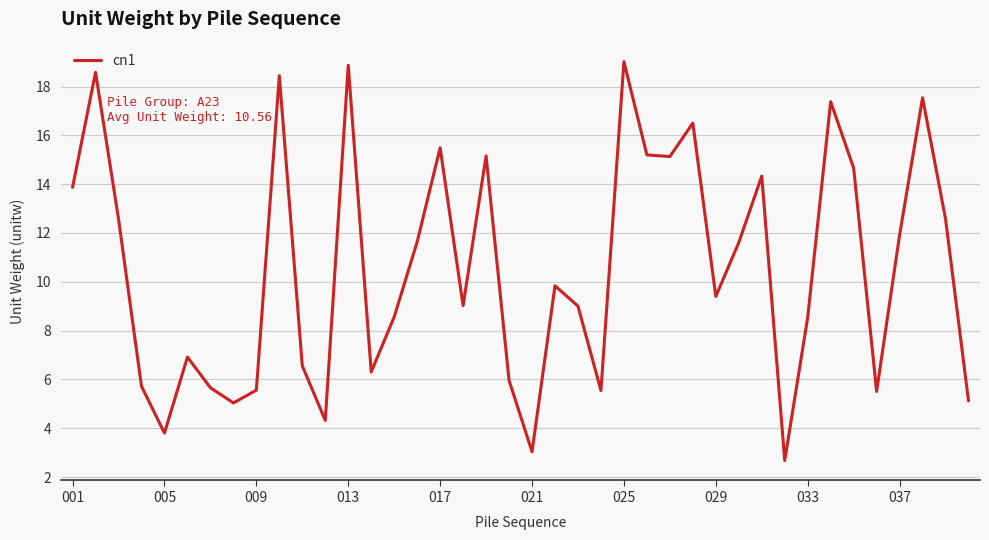

How many distinct data groups are displayed?

1